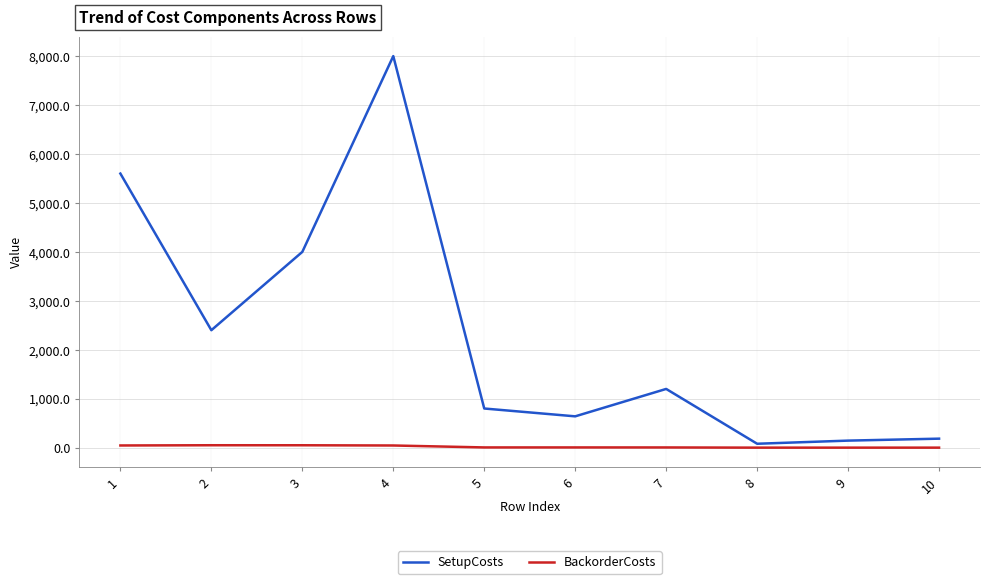

The value of BackorderCosts at 3 is 49.2. True or false?

True